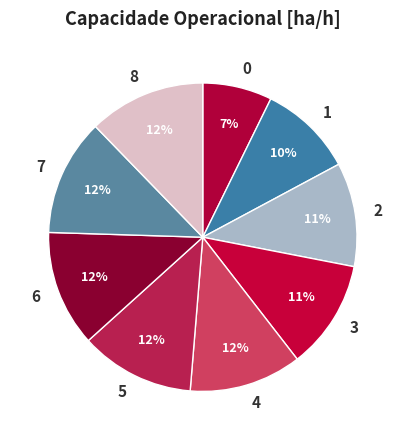

Is 5 the majority of the pie?

No